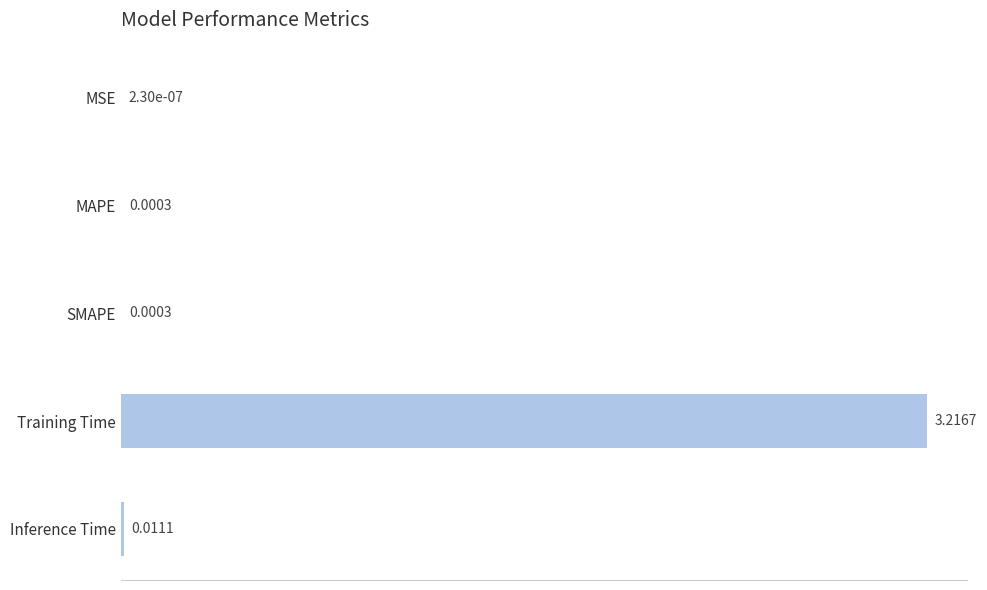

Where is the data nearest to the value 1?

Inference Time